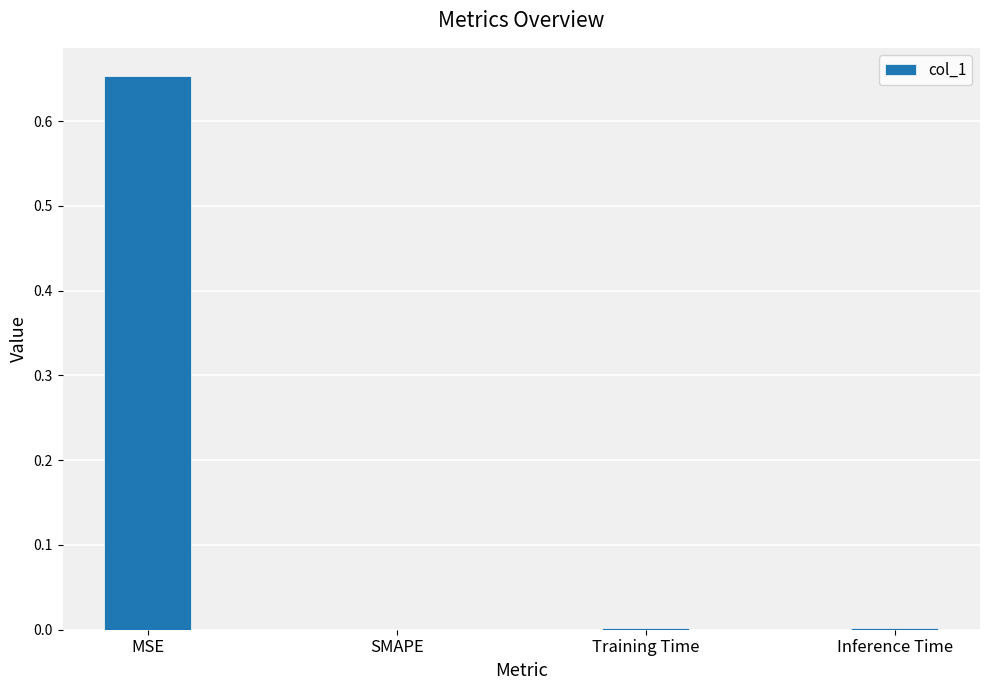

Is it true that the value at Training Time is 0.0?

True